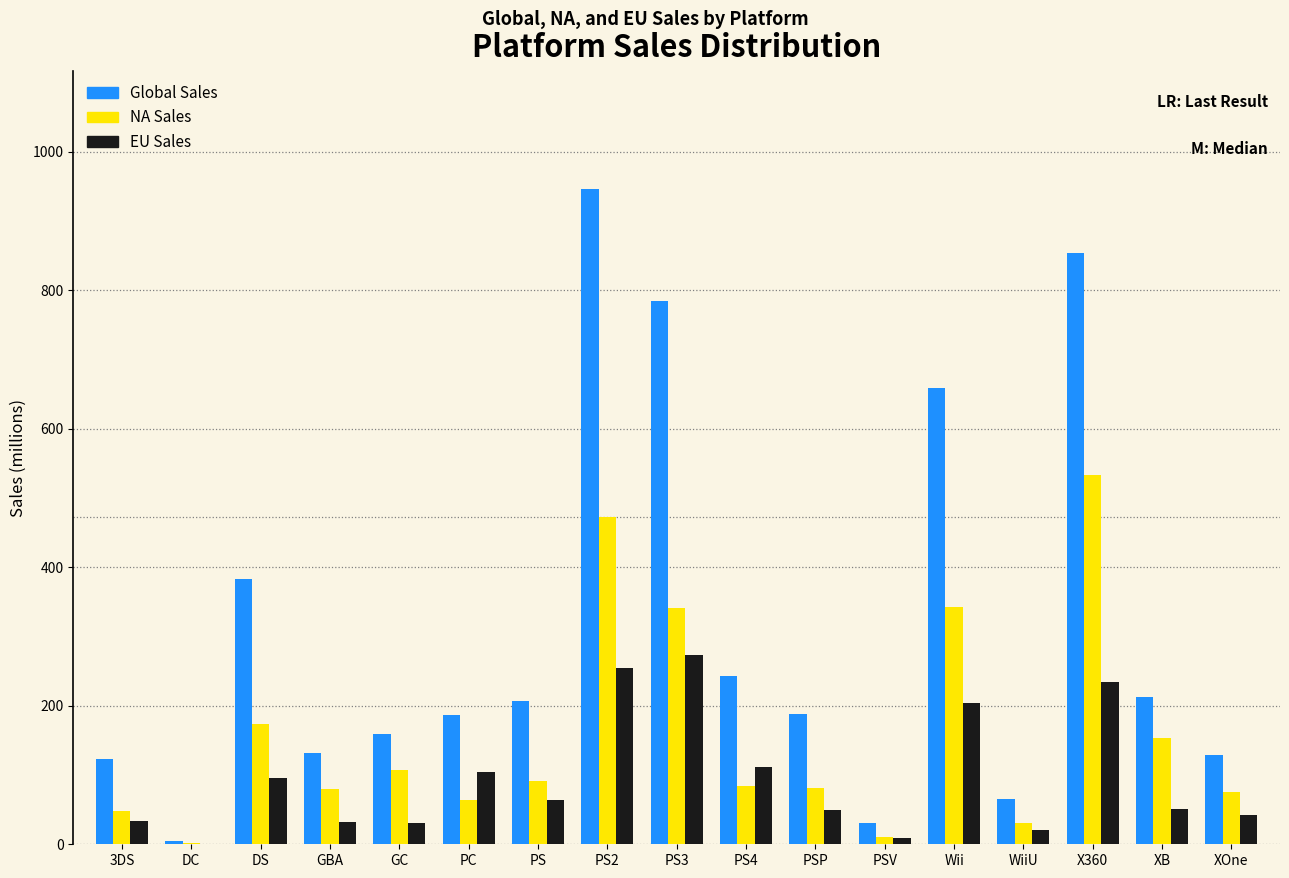

Which series has the largest total across all categories?

Global Sales